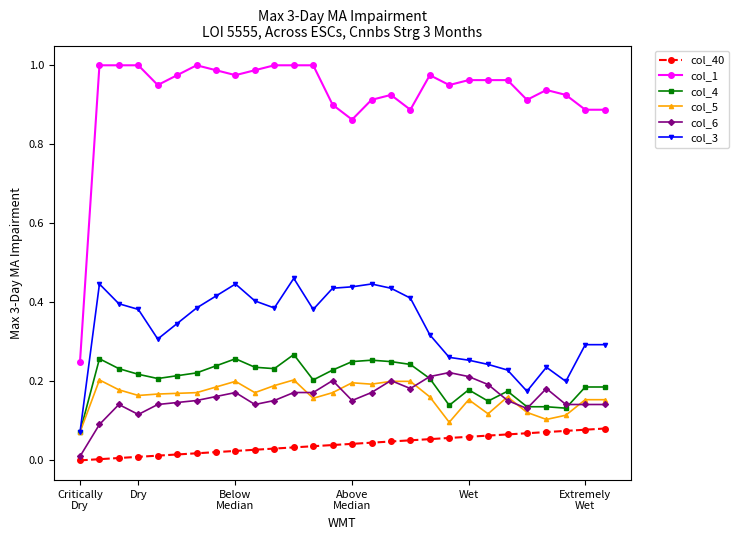

How many series are shown in this chart?

6